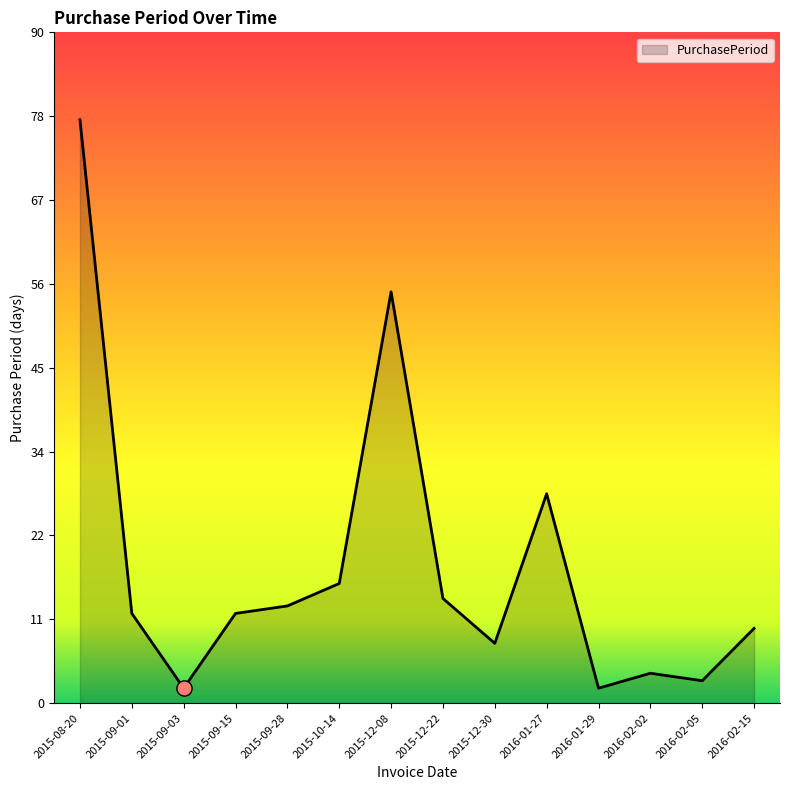

Which has a higher value, 2015-09-15 or 2016-01-27?

2016-01-27